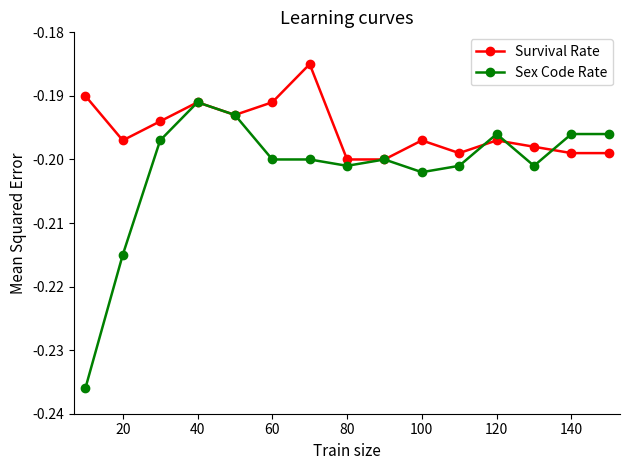

Which series has the largest total across all categories?

Survival Rate